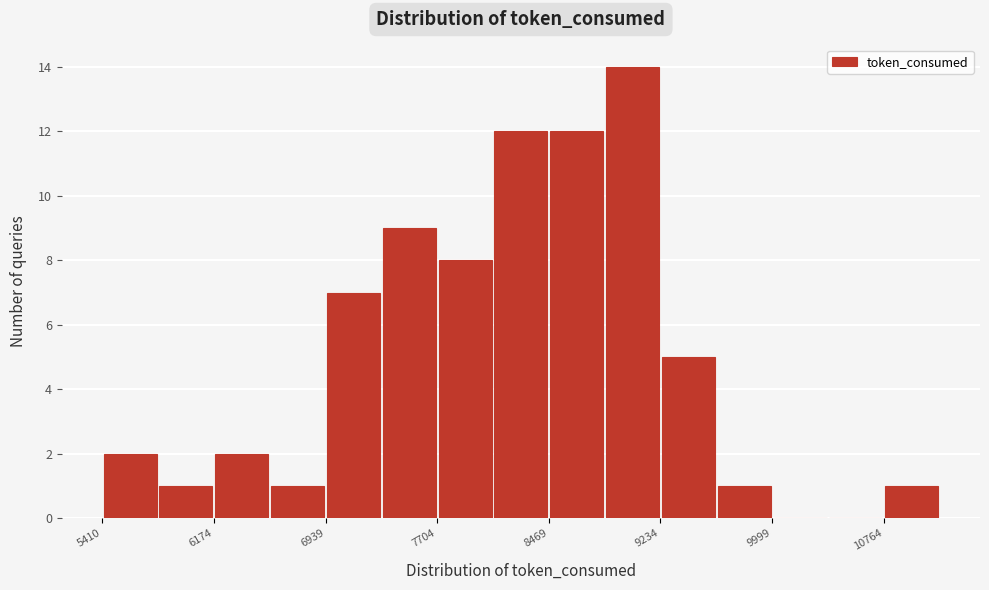

Around what value on the x-axis is the tallest bar? Give the approximate position of its centre, as read against the axis.

9000